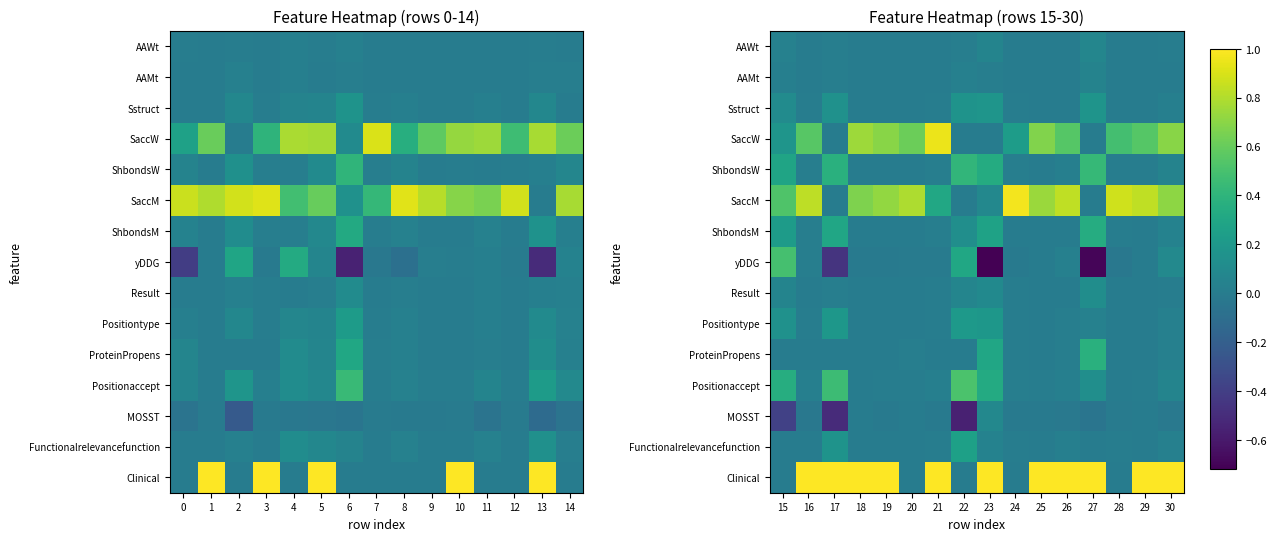

What is the sum of the SaccM values at 16 and 26?

1.7